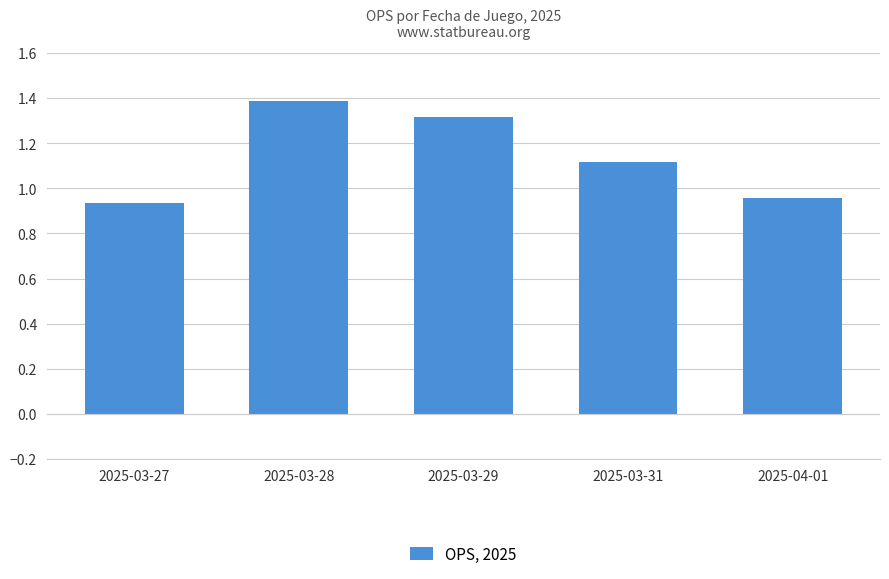

What position from the right is 2025-03-31?

2